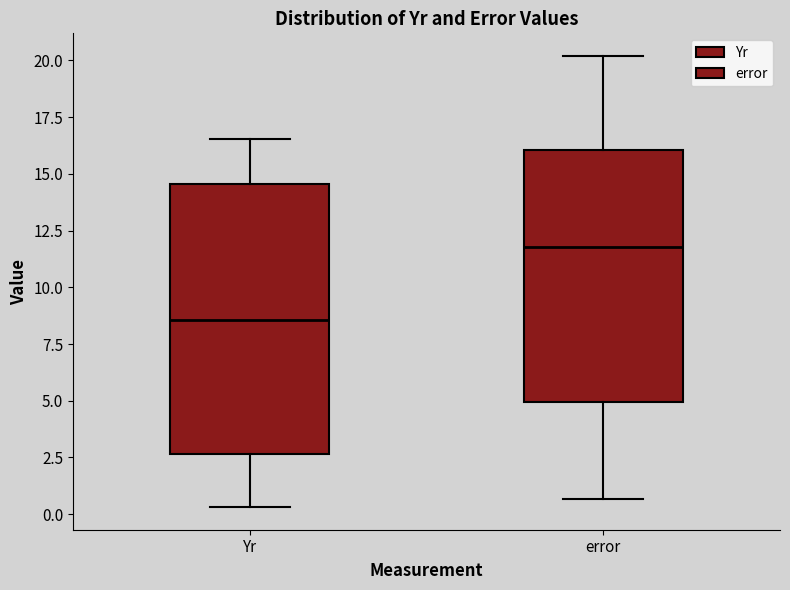

Reading left to right, transcribe this box plot: for each box, give where its median line is, the range the box spans, and where its two whiskers end, as read against the y-axis. The values are not printed on the chart, so give them approximately, as read against the axis.

Yr: median 8.5, box 2.5 to 14.5, whiskers 0.5 to 16.5
error: median 12.0, box 5.0 to 16.0, whiskers 0.5 to 20.0